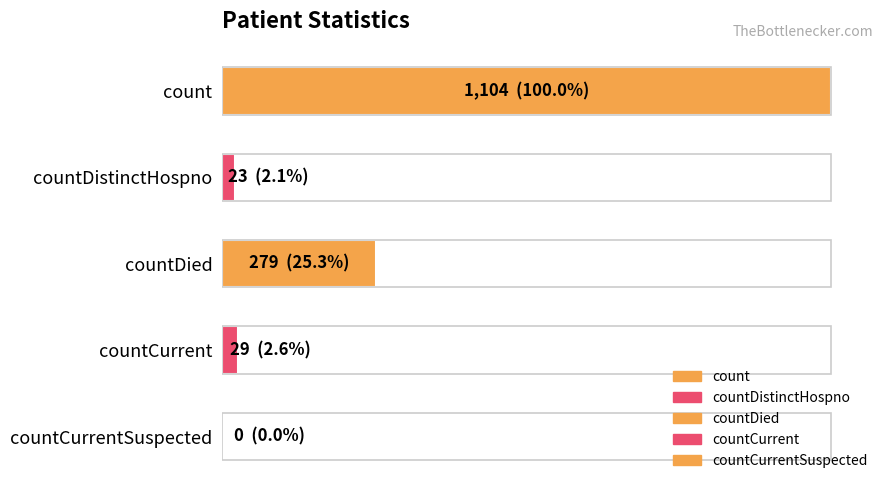

What is the difference between the values at countDied and countCurrentSuspected?

279